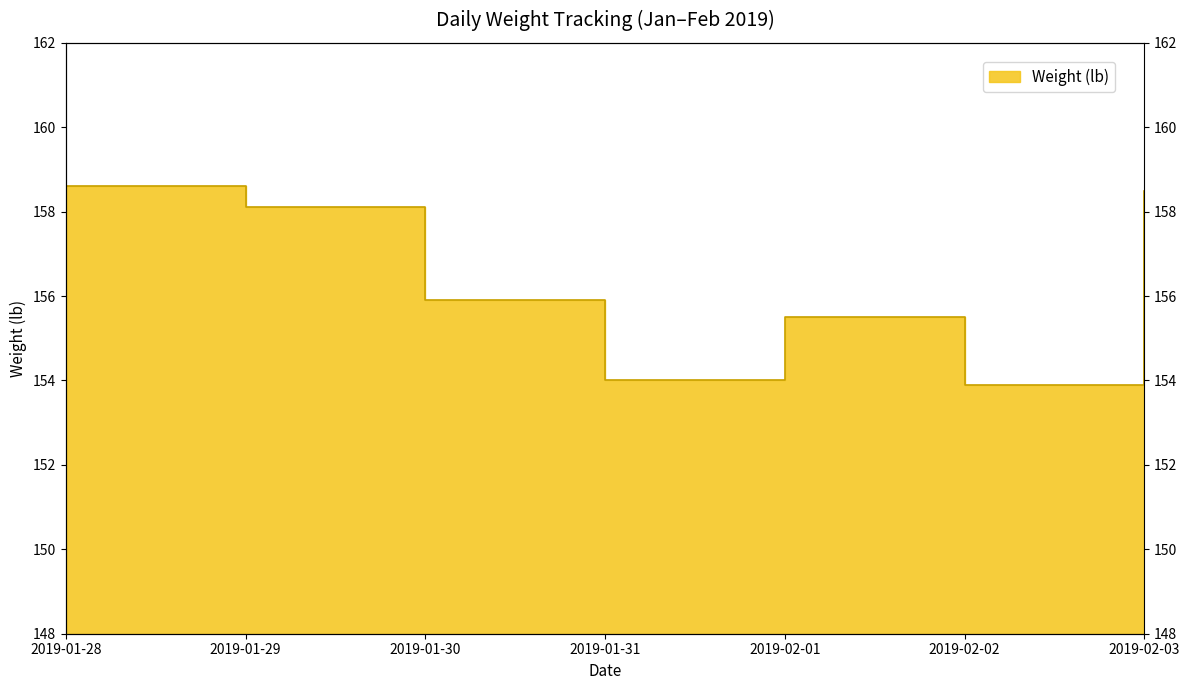

Reading left to right, transcribe all the data shown in this chart.

2019-01-28=158.6	2019-01-29=158.1	2019-01-30=155.9	2019-01-31=154.0	2019-02-01=155.5	2019-02-02=153.9	2019-02-03=158.5